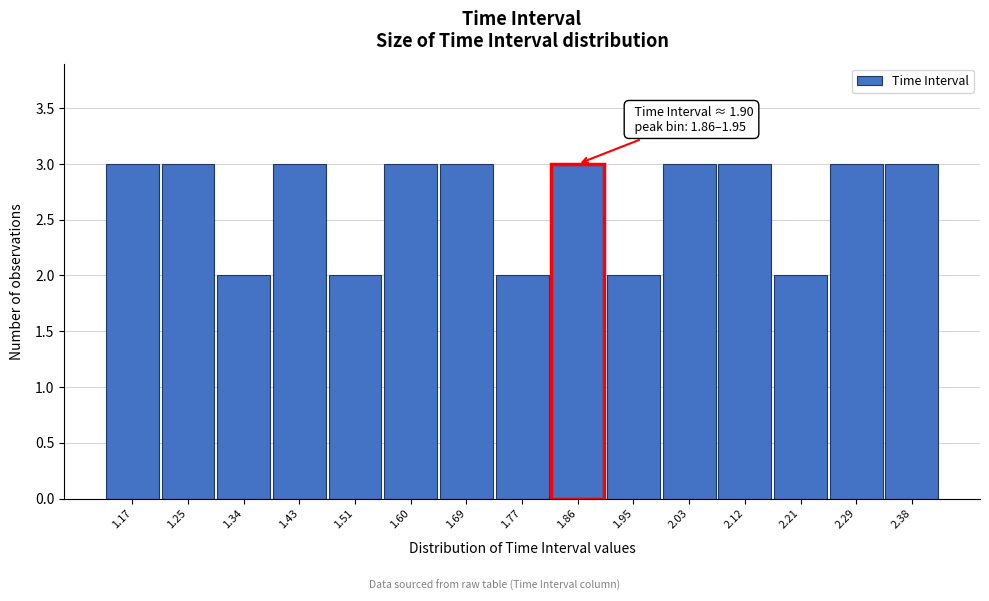

Reading left to right, list all the values displayed in this chart.

1.17=3	1.25=3	1.34=2	1.43=3	1.51=2	1.60=3	1.69=3	1.77=2	1.86=3	1.95=2	2.03=3	2.12=3	2.21=2	2.29=3	2.38=3